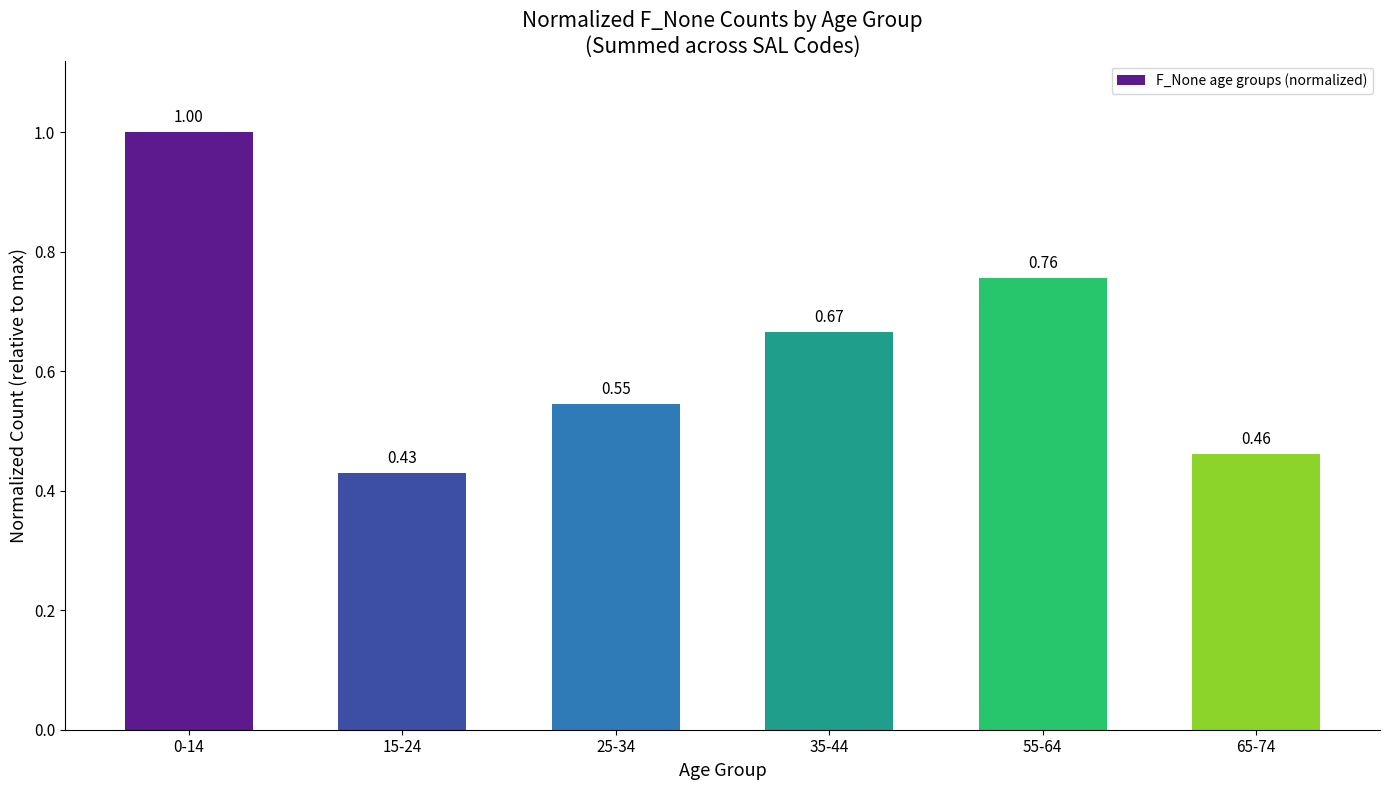

Rank the categories by value from highest to lowest.

0-14, 55-64, 35-44, 25-34, 65-74, 15-24